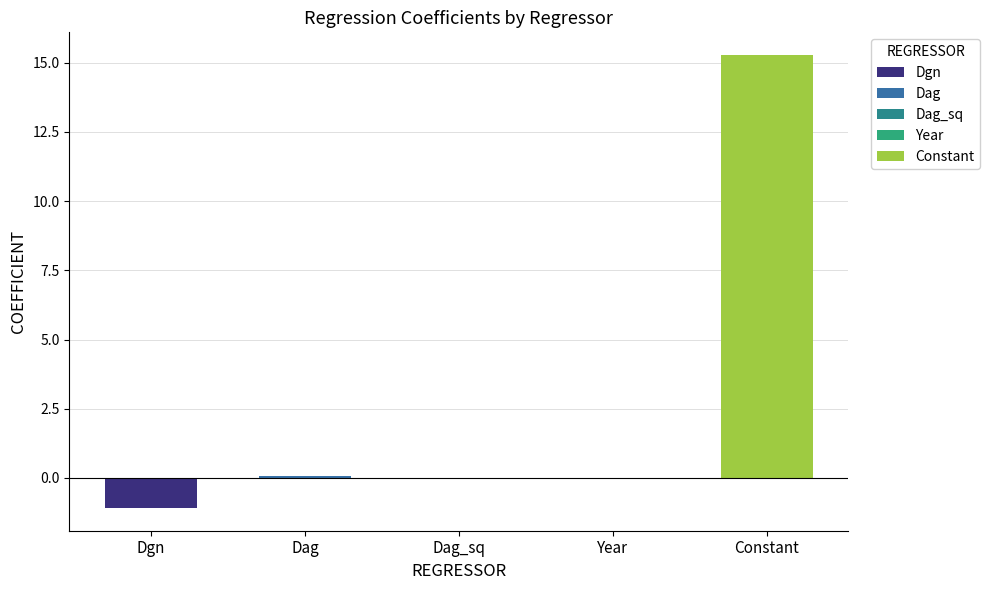

What value does the data have at Dgn?

-1.1